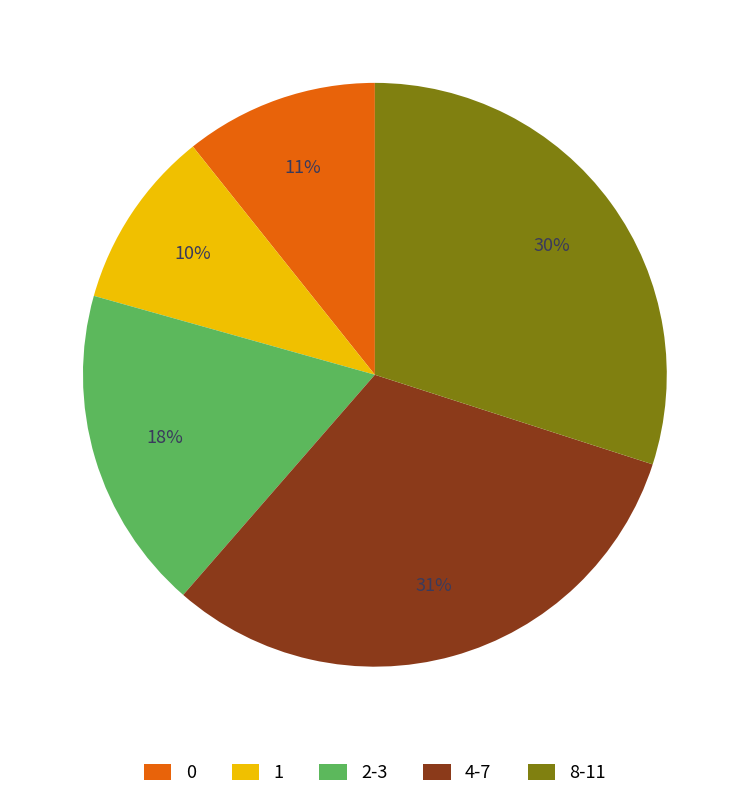

To the nearest percent, what is the average slice percentage?

20%